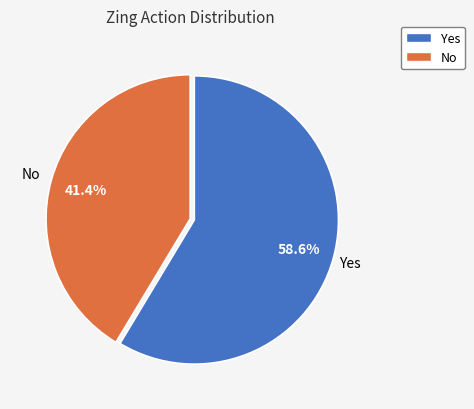

To the nearest percent, what is the average slice percentage?

50%